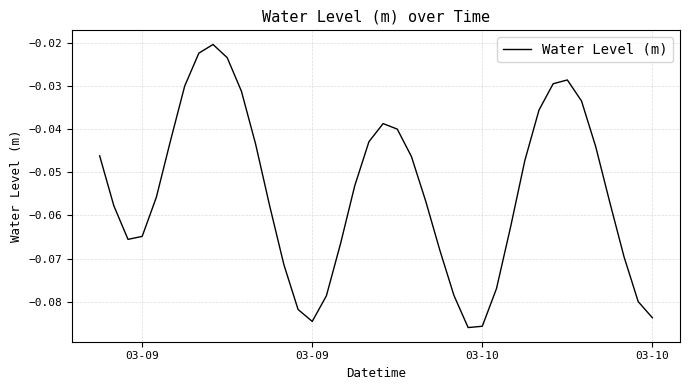

What is the difference between the maximum and second lowest values?

0.1